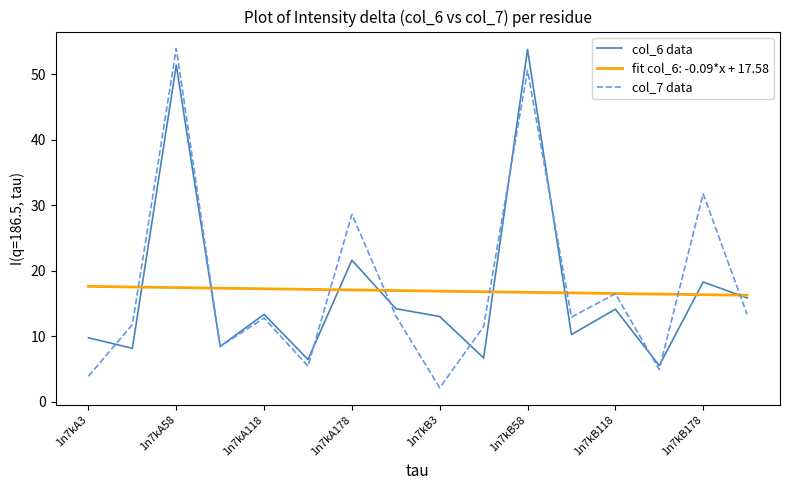

What is the maximum value shown in the chart?

53.9